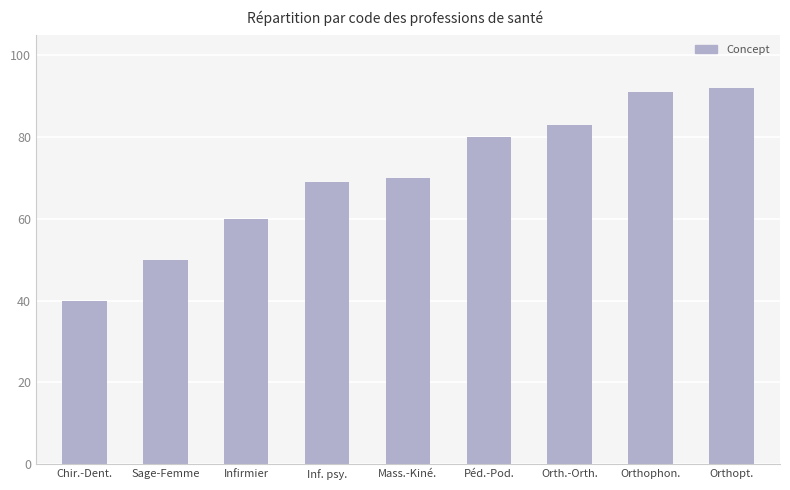

The value at Inf. psy. is 27. True or false?

False